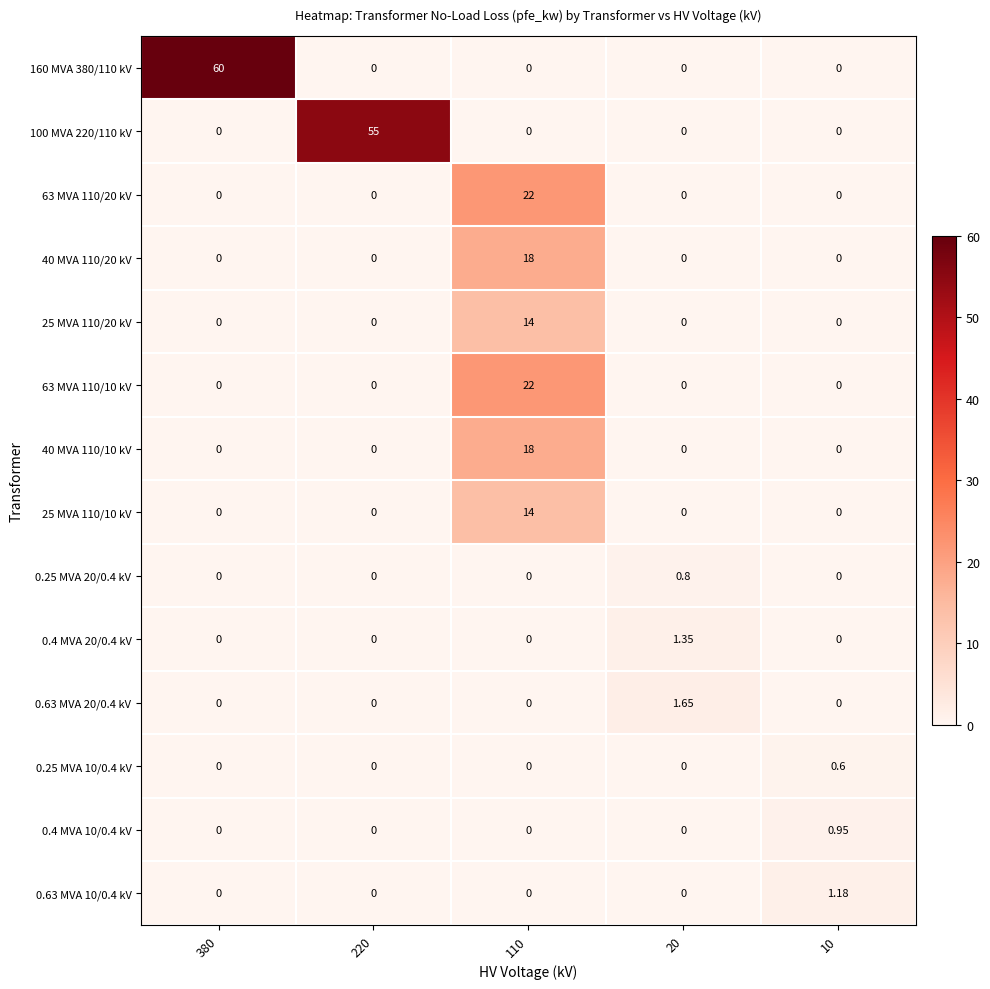

Which series has the largest range (max minus min)?

160 MVA 380/110 kV